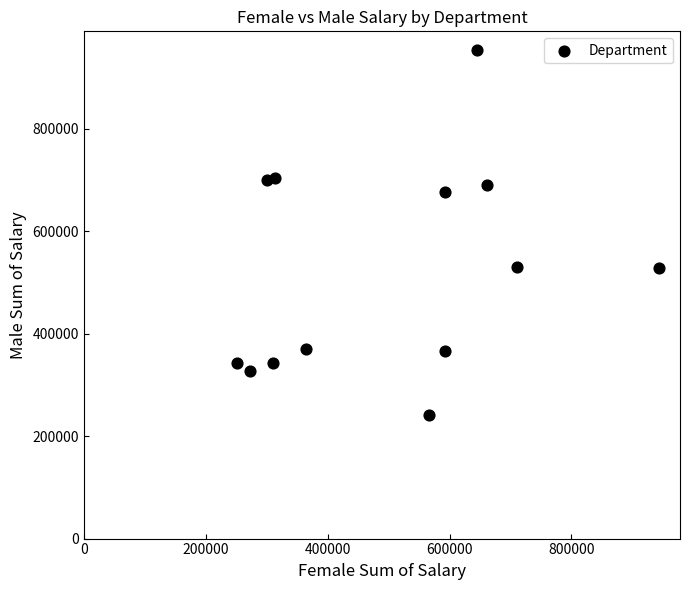

What is the range of Y values (max minus min)?

713576.1